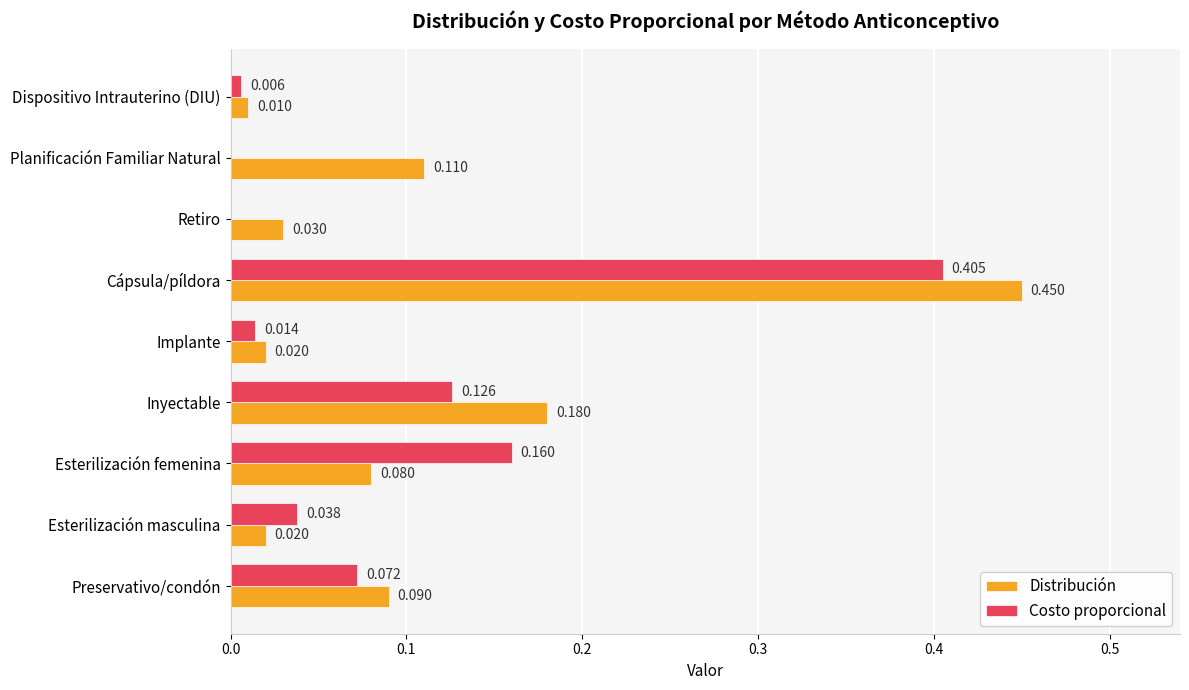

Which series has the widest spread of values?

Distribución